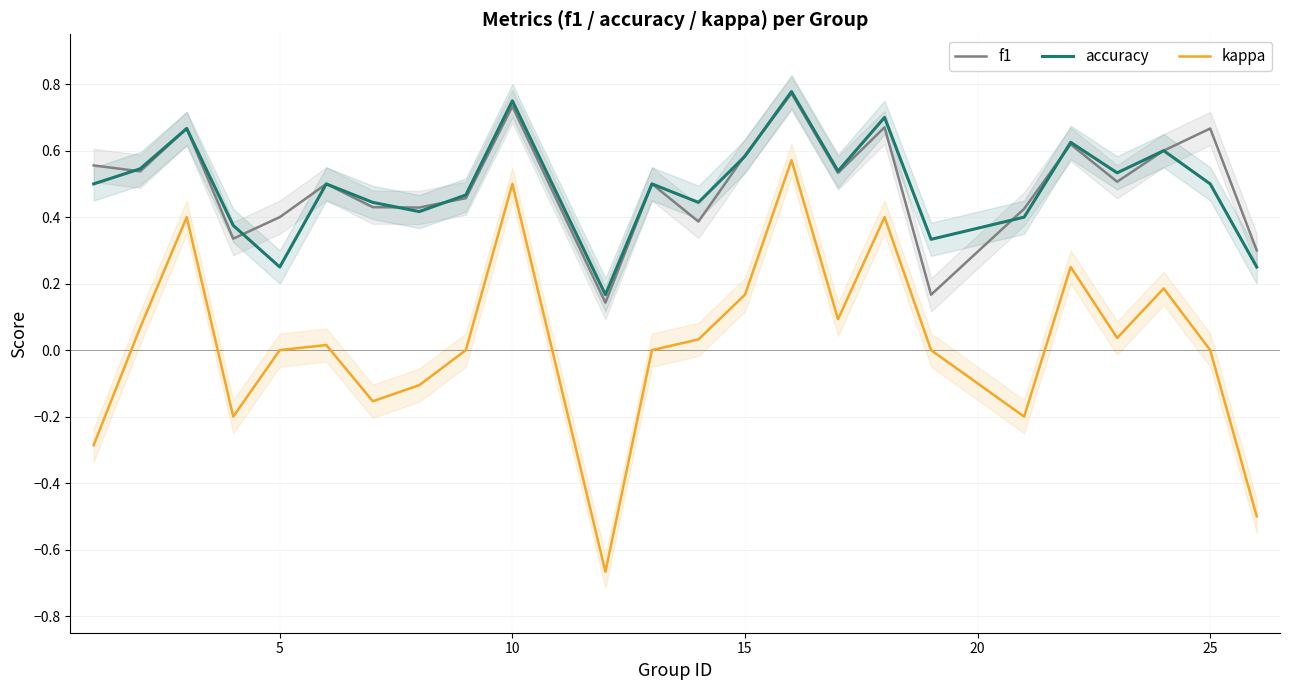

In kappa, how many points are higher than both neighbors (excluding endpoints)?

7